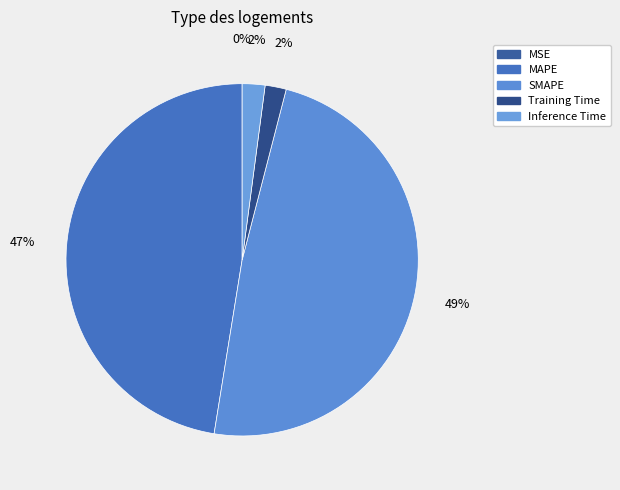

The Training Time slice represents 2% of the pie. True or false?

True